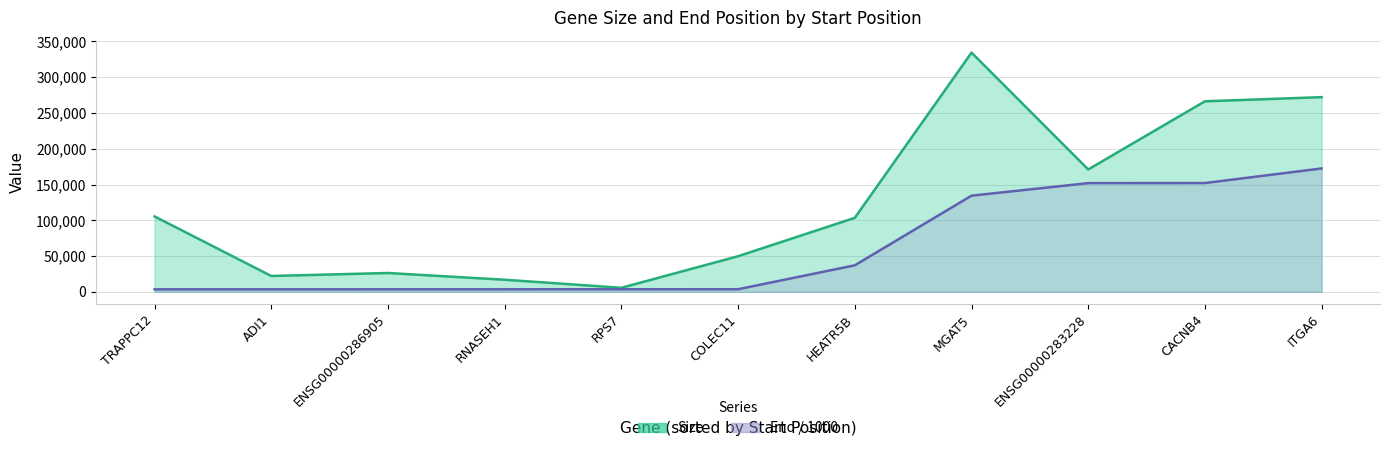

True or false: End / 1000 (line) has more than 0 interior local peaks.

False